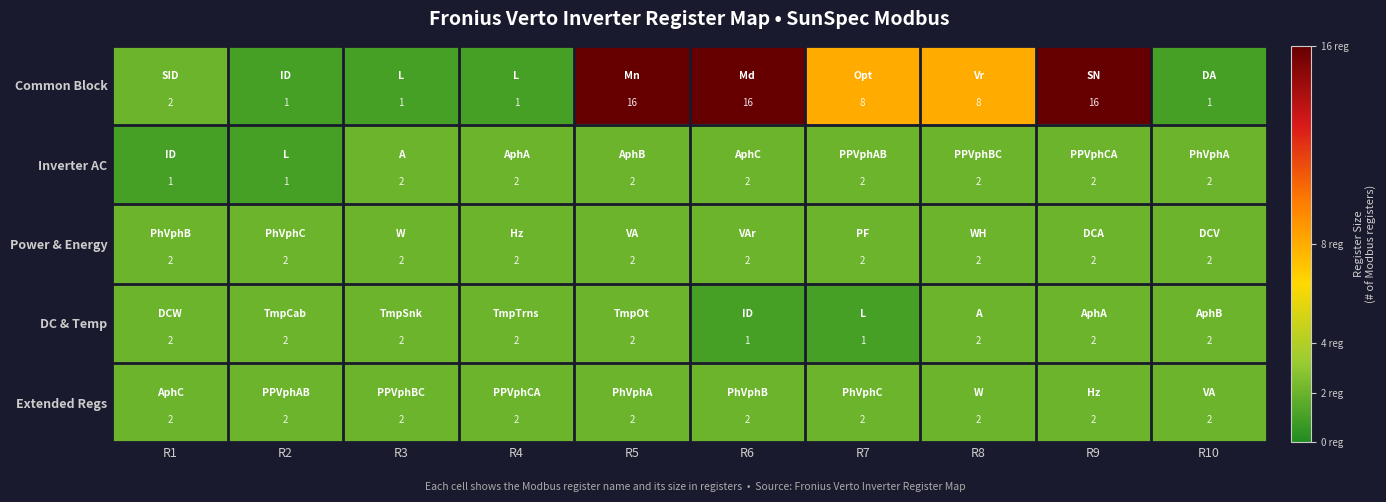

How many values in the DC & Temp series are below 2?

2